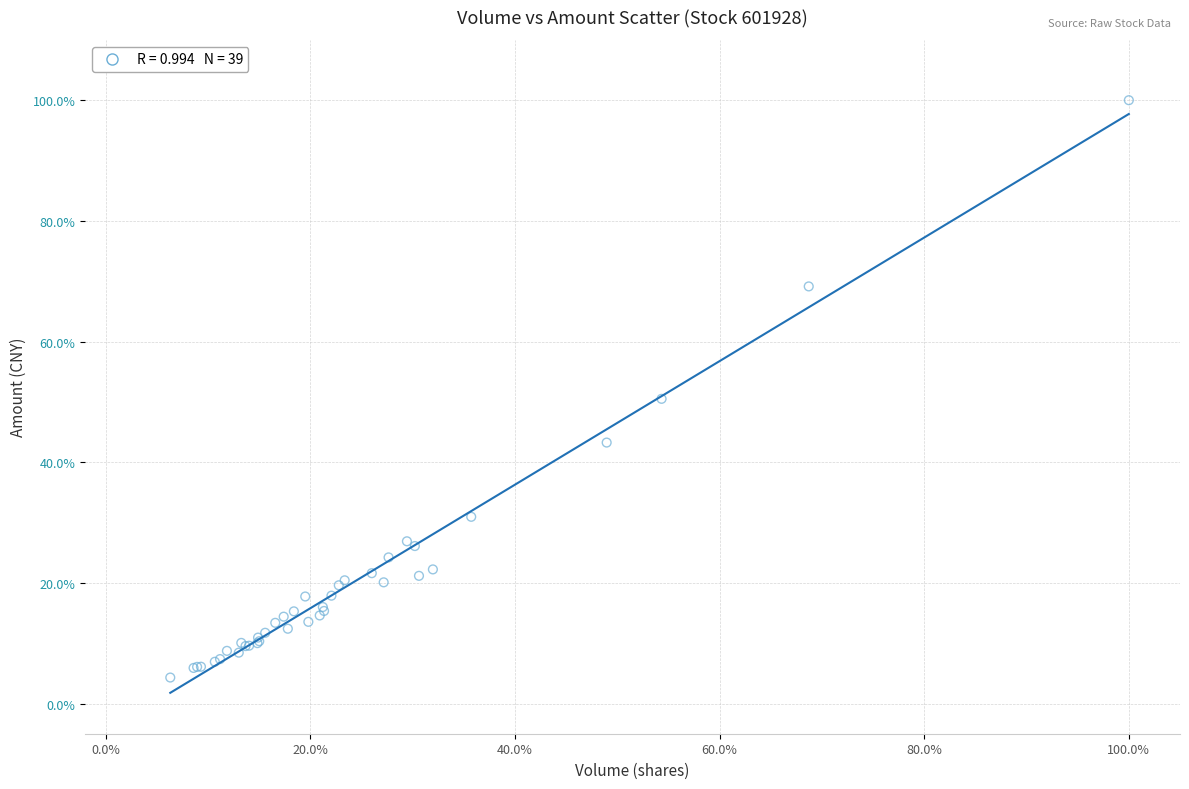

What Y value in the scatter plot is closest to 52?

50.5